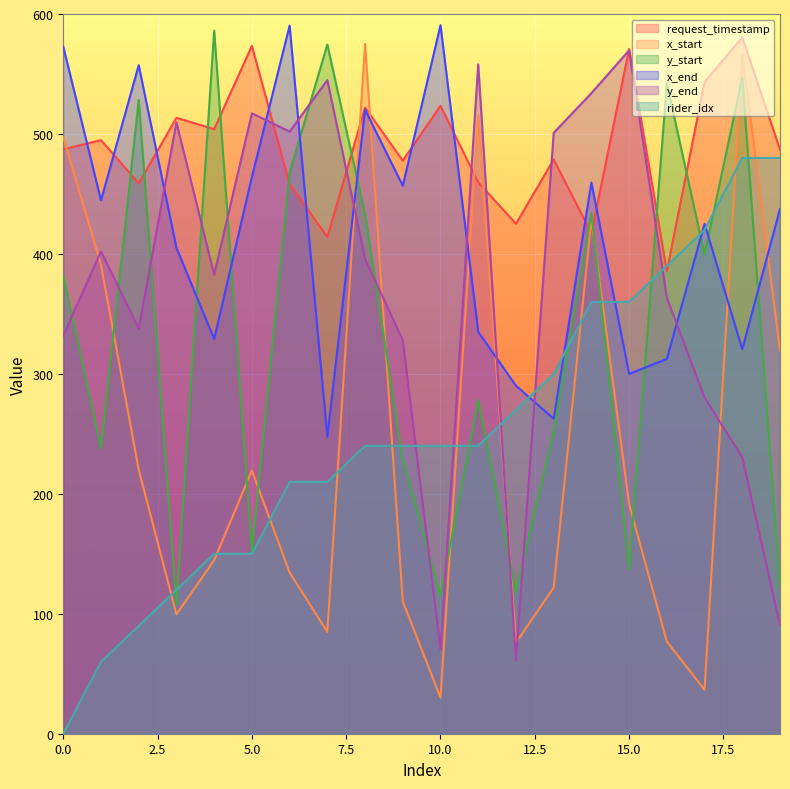

True or false: y_end has more than 0 interior local peaks.

True